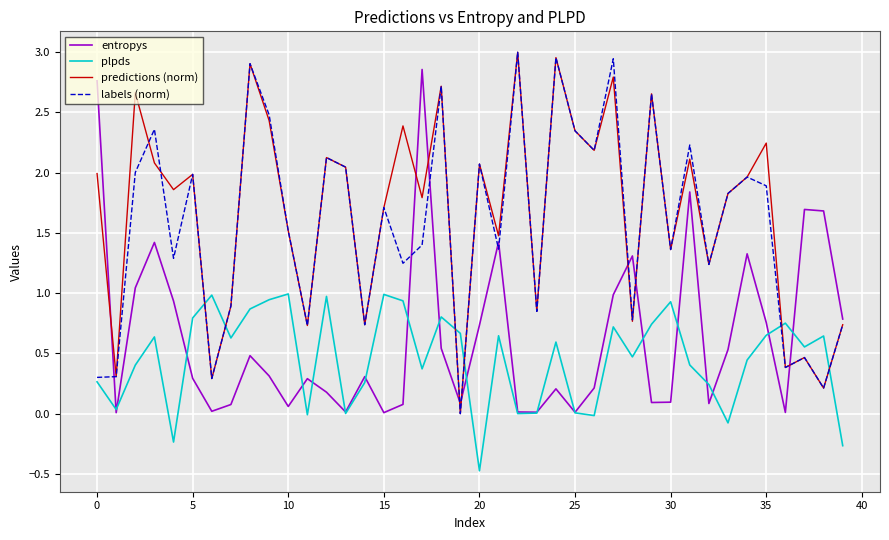

What is the minimum value shown in the chart?

-0.5